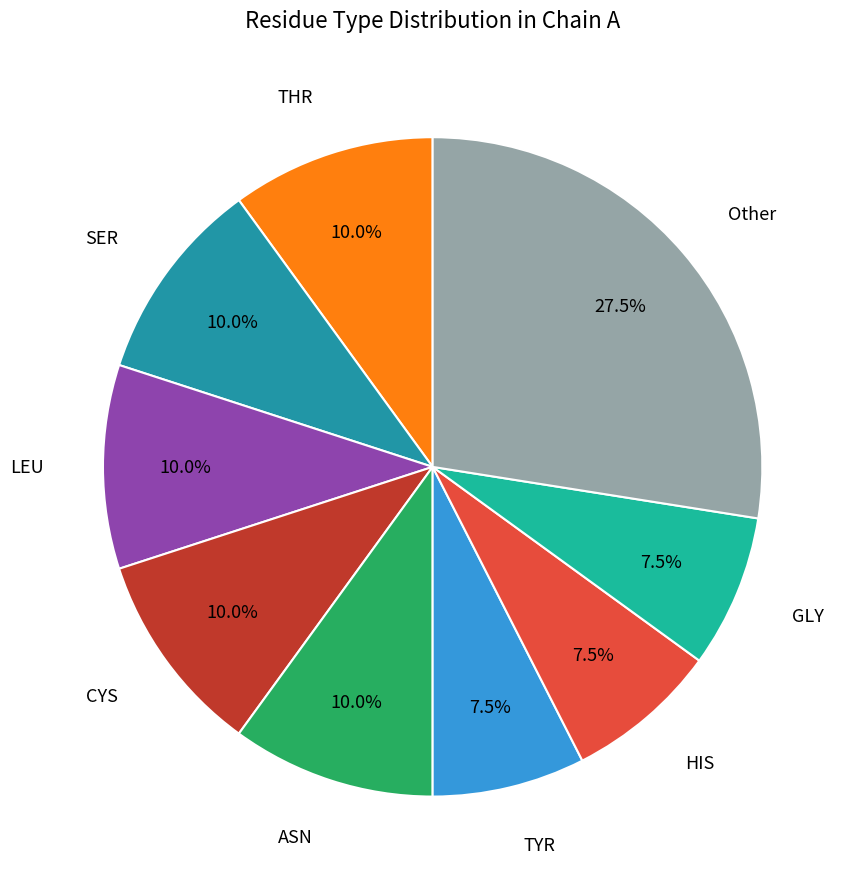

What is the total percentage of Other and TYR?

35.0%